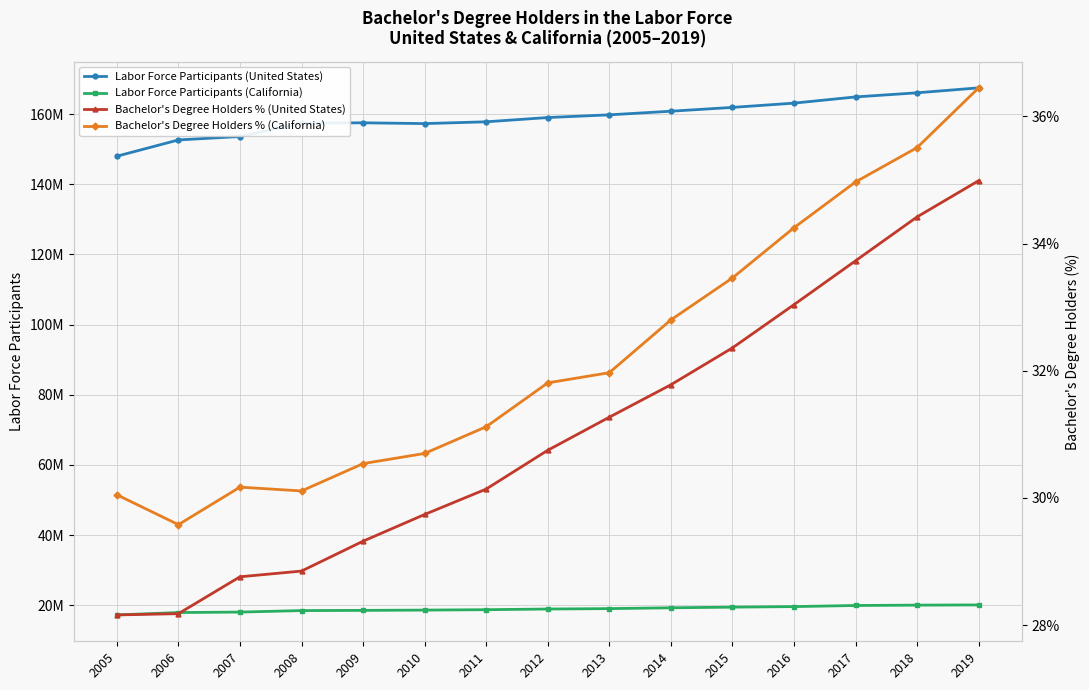

Which series has the widest spread of values?

Labor Force Participants (United States)